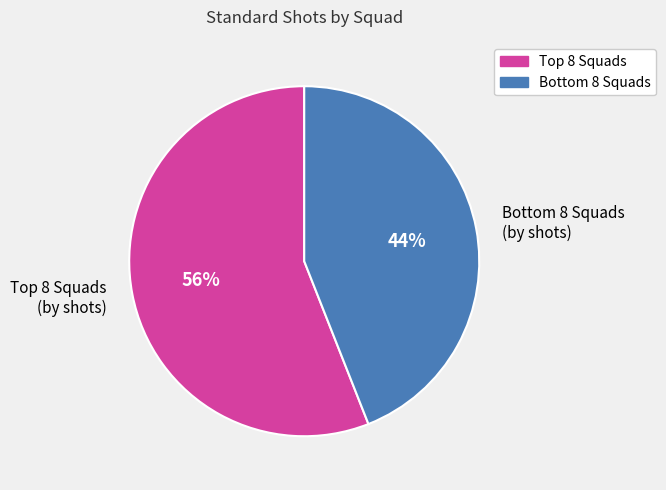

Rank the categories by value from highest to lowest.

Top 8 Squads (by shots), Bottom 8 Squads (by shots)